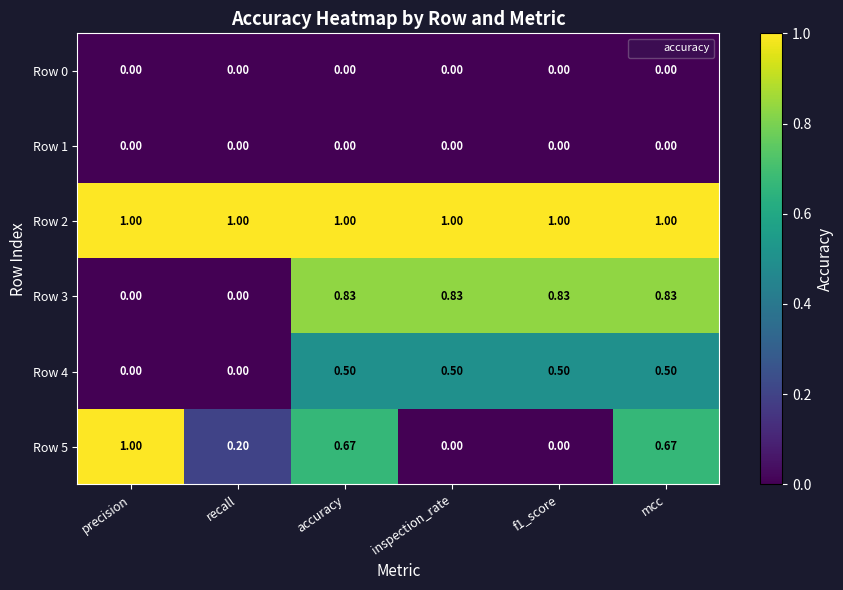

Is the value of Row 4 at mcc greater than the value of Row 2 at precision?

No